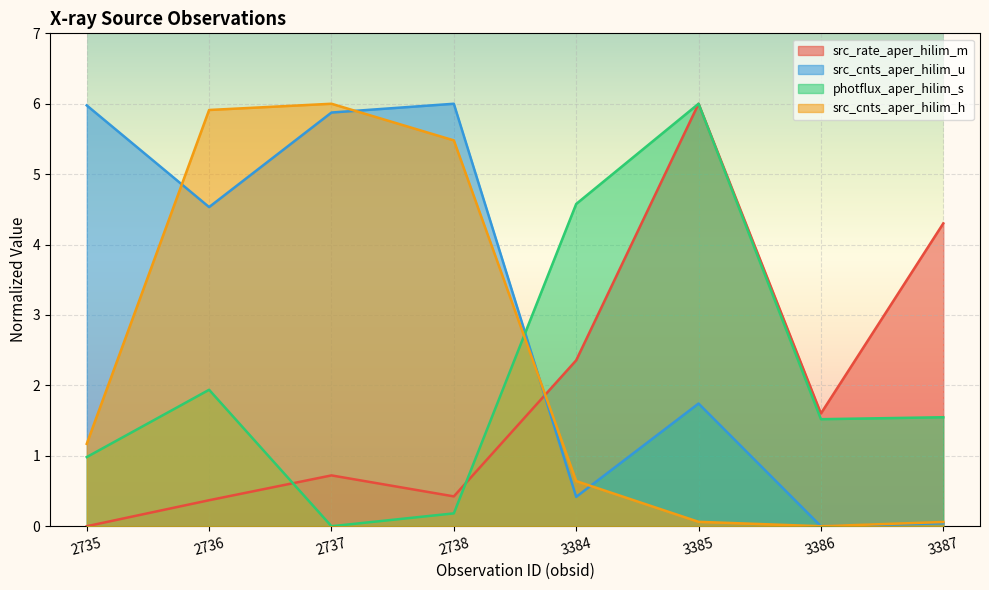

What is the sum of the photflux_aper_hilim_s values at 3386 and 3387?

3.1